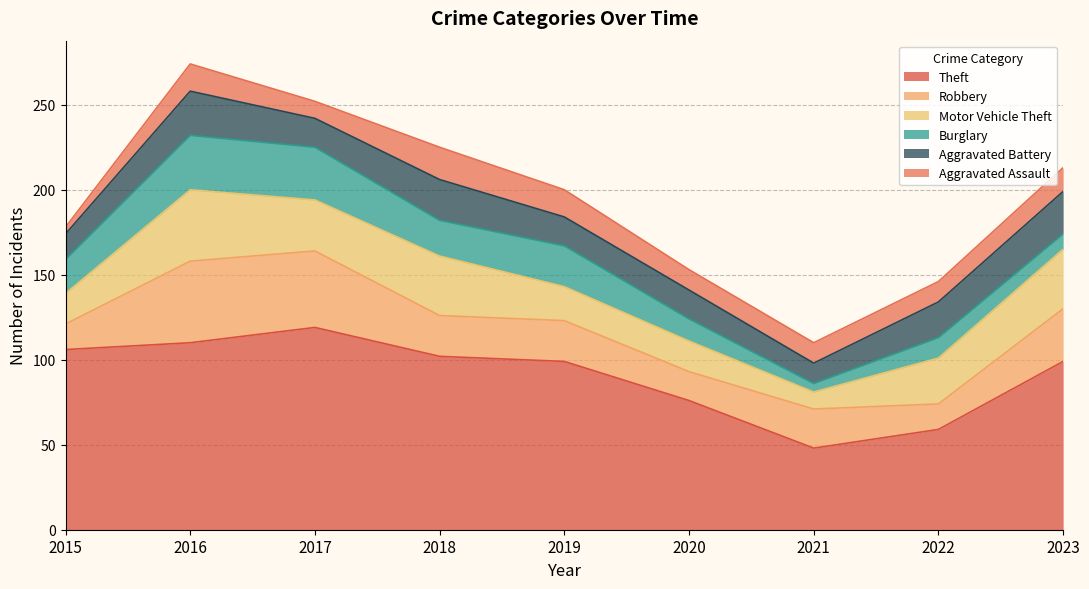

True or false: Theft and Burglary intersect in this chart.

False